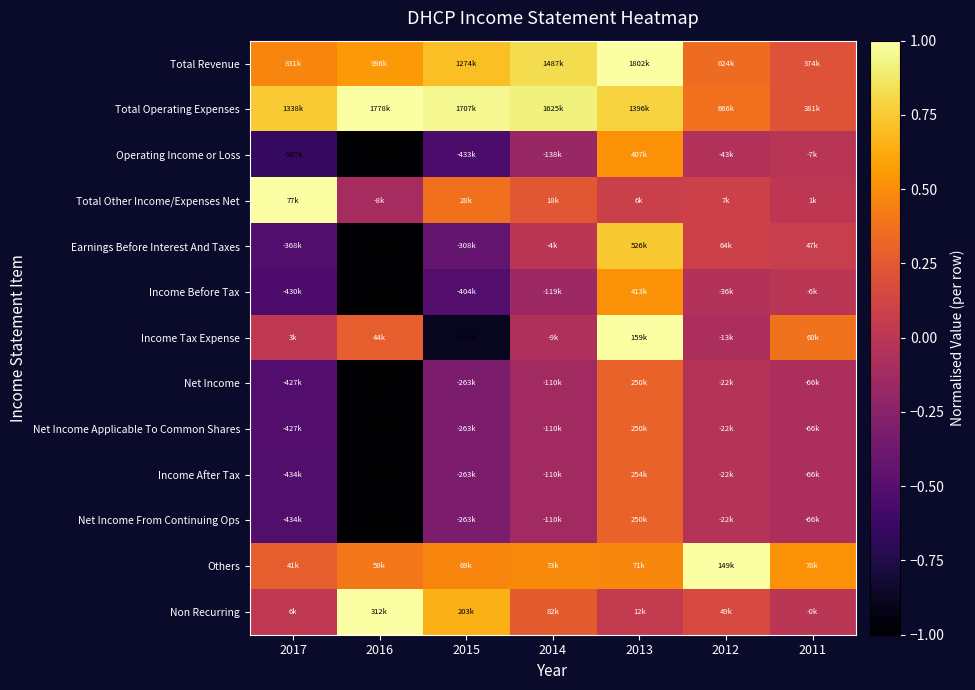

What is the difference between the highest and lowest values at 2014?

1.1